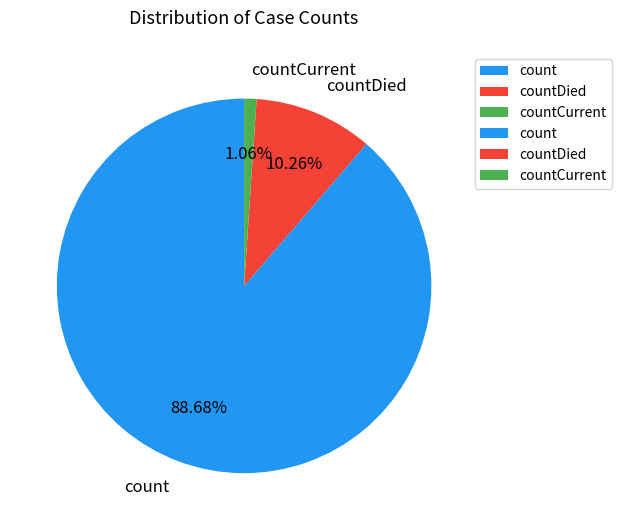

What is the ratio of the value at count to the value at countDied?

8.6